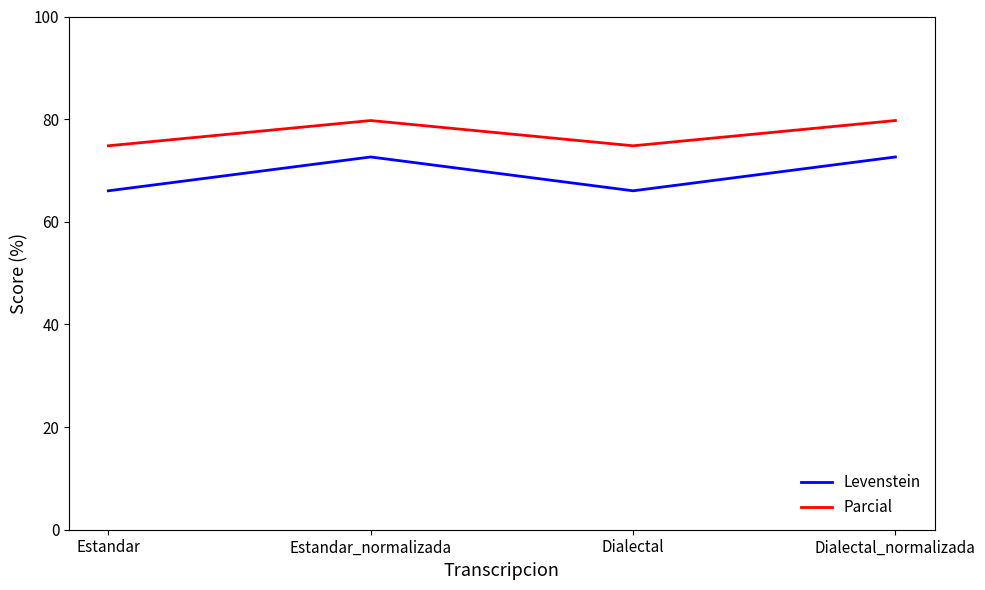

Which series has the largest total across all categories?

Parcial